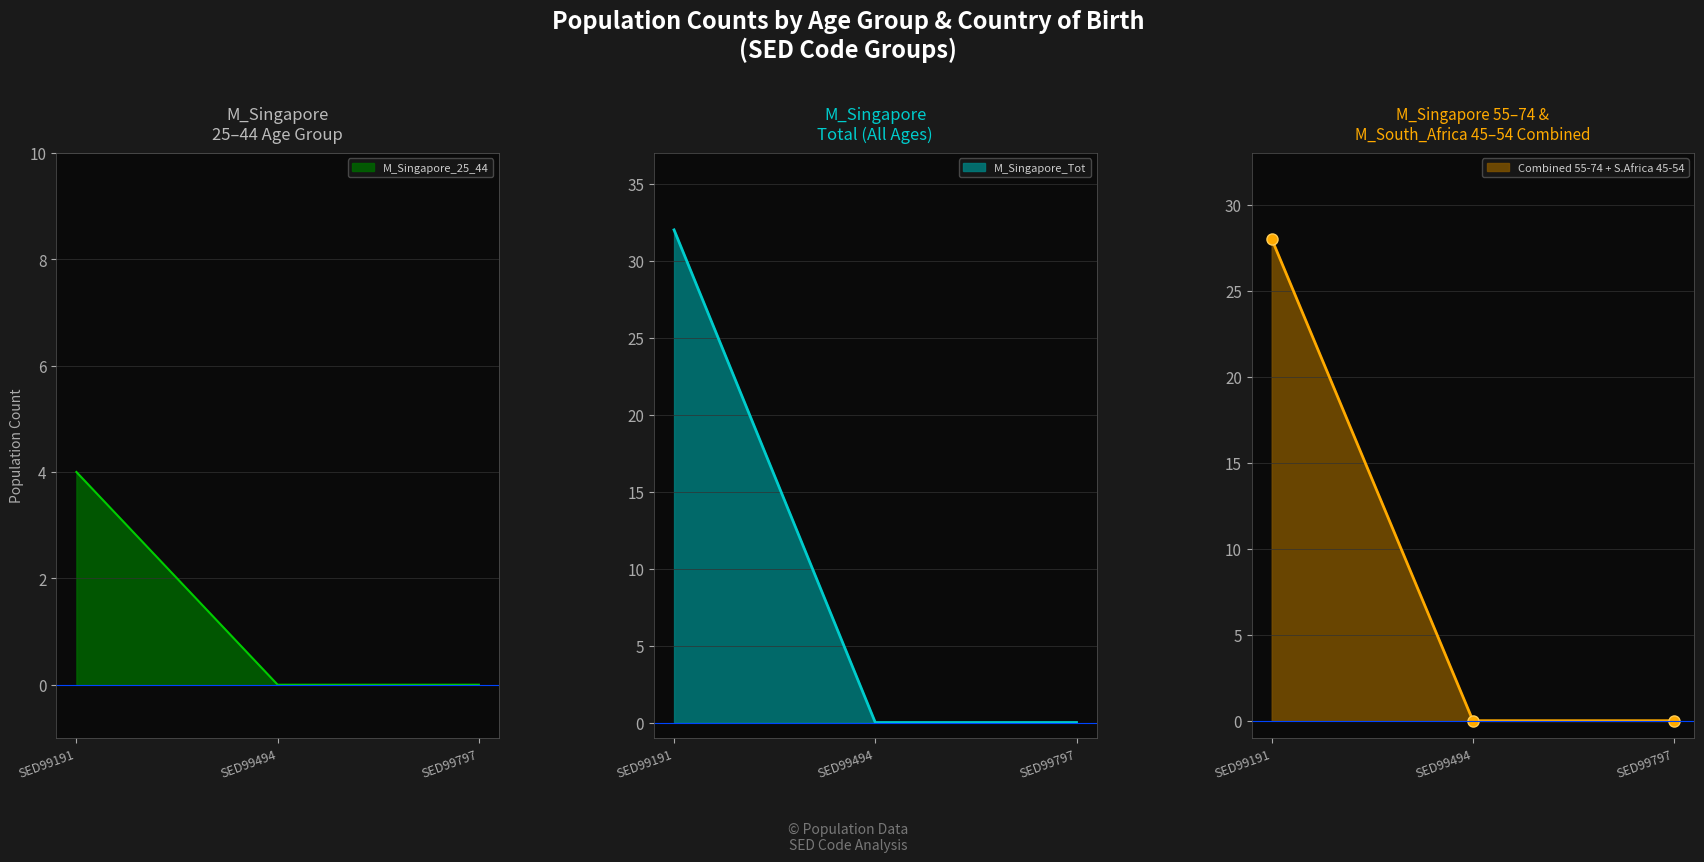

What is the greatest value displayed?

32